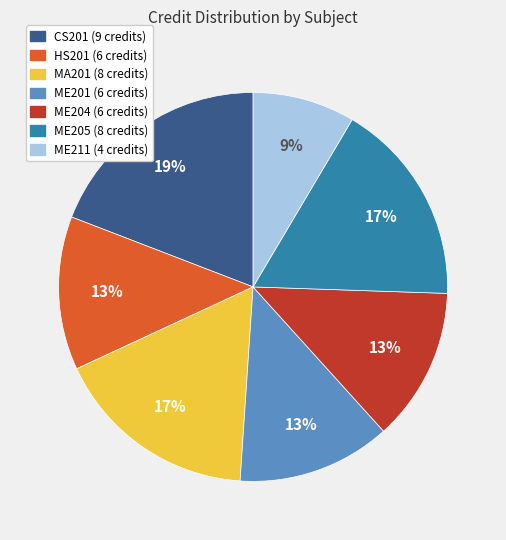

Count the number of slices in the pie.

7